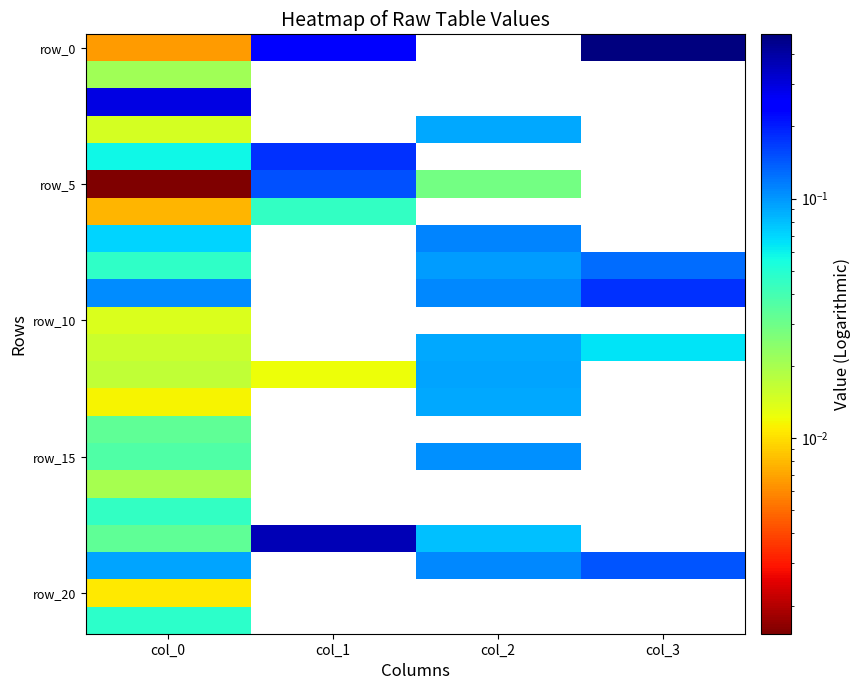

Rank the categories by row_5 value from highest to lowest.

col_1, col_2, col_3, col_0